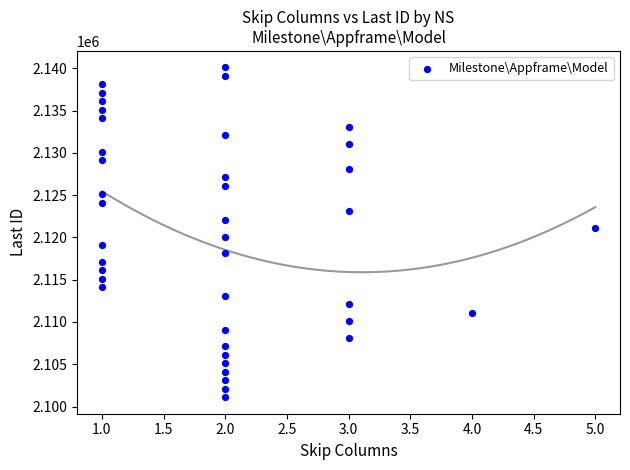

What is the range of Y values (max minus min)?

39000